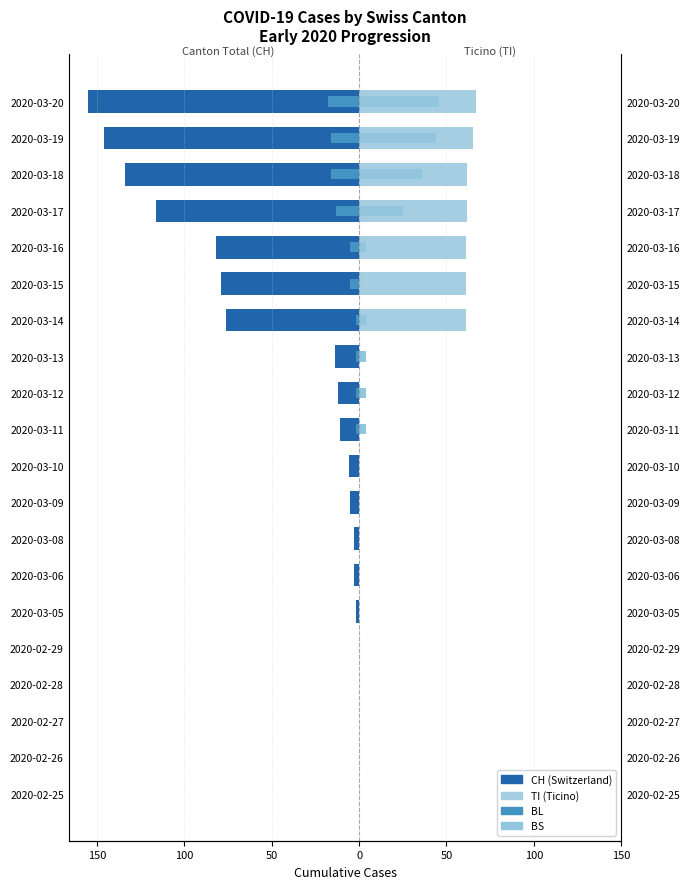

How many values in BS are above zero?

9